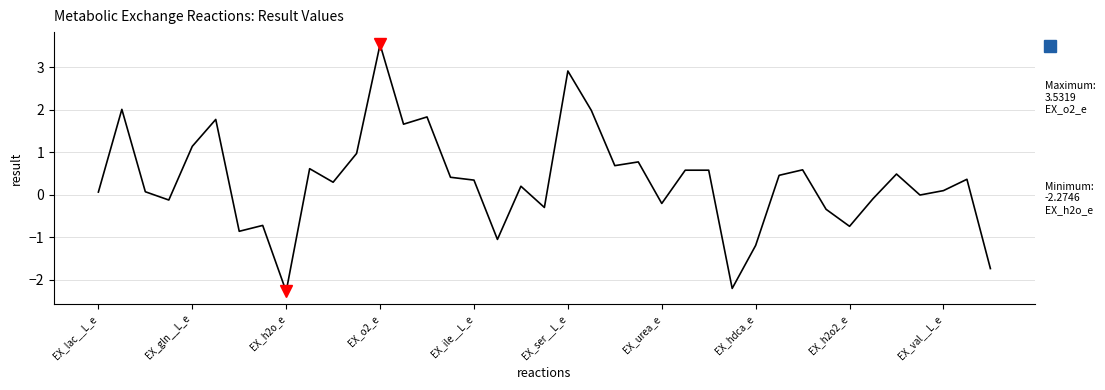

What is the minimum value shown in the chart?

-2.3